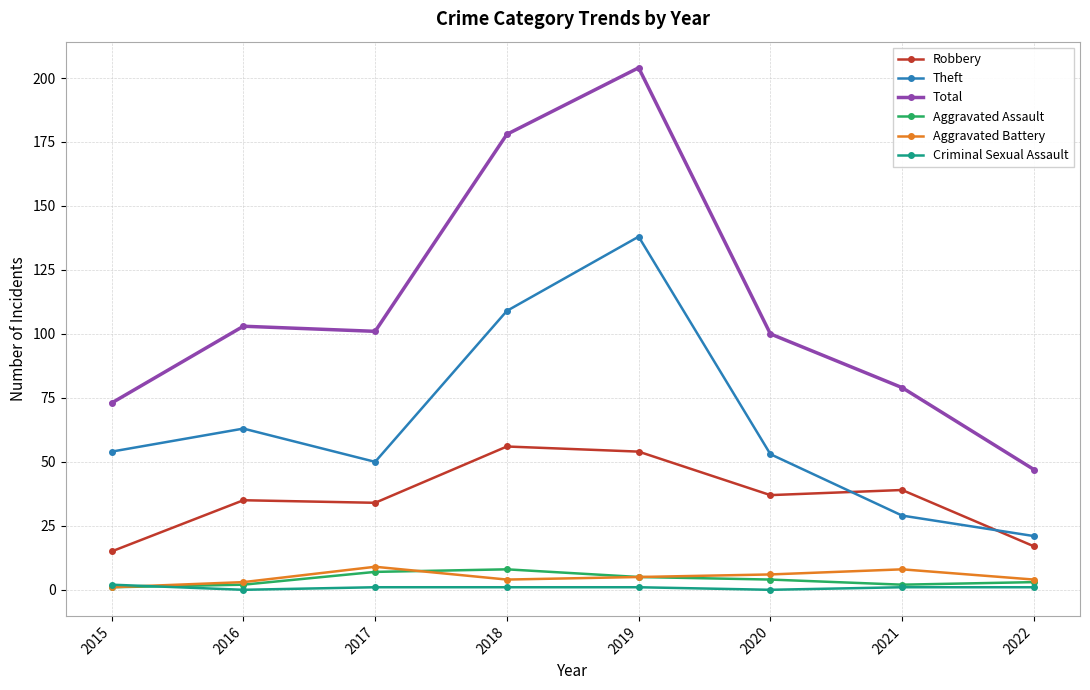

What is the difference between the second highest and second lowest values in the Robbery series?

37